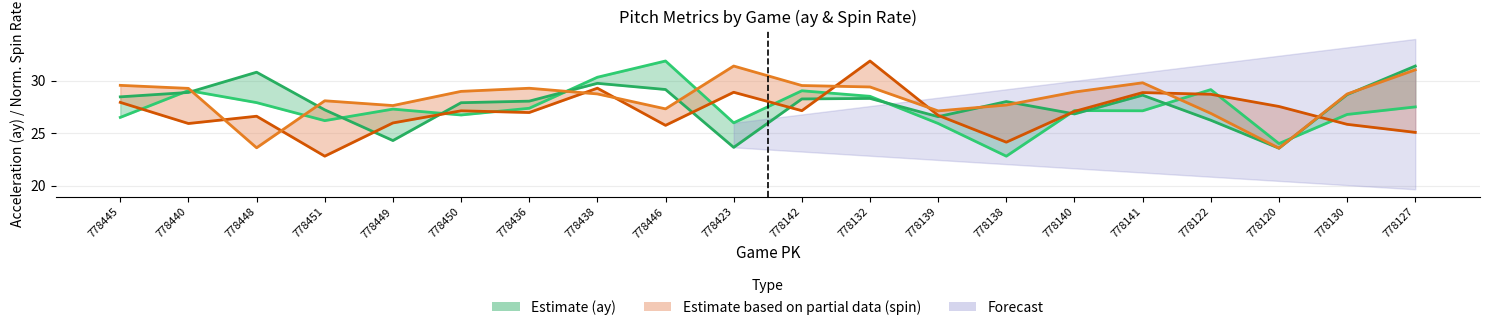

True or false: release_spin_rate_bot has a value of 28.9 at 778140.

True